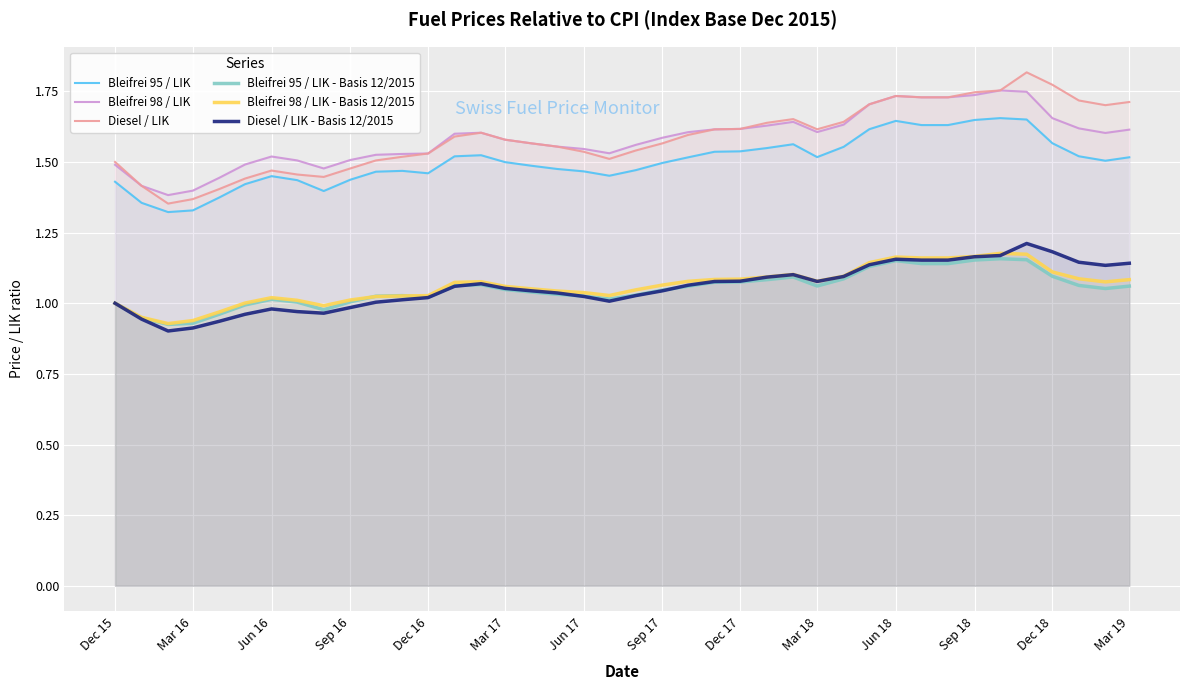

How many data points does each series have?

40